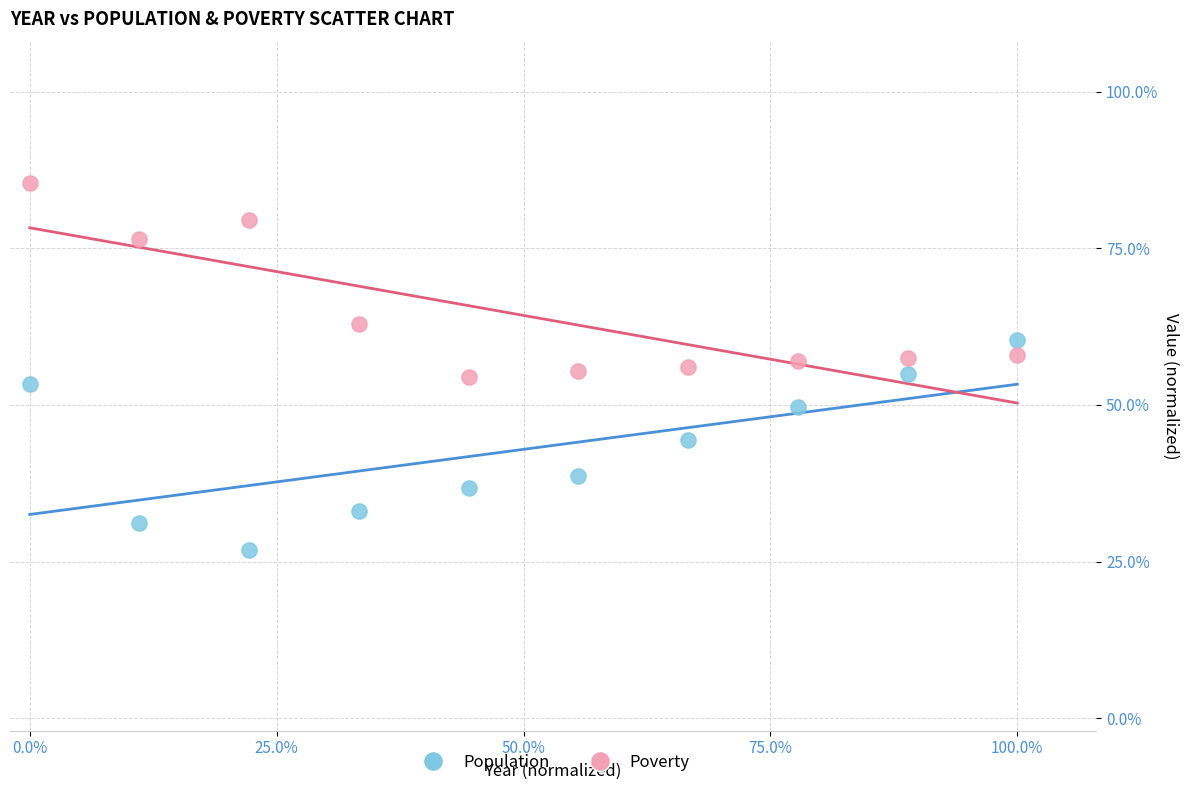

Which series contains the highest Y value?

Poverty